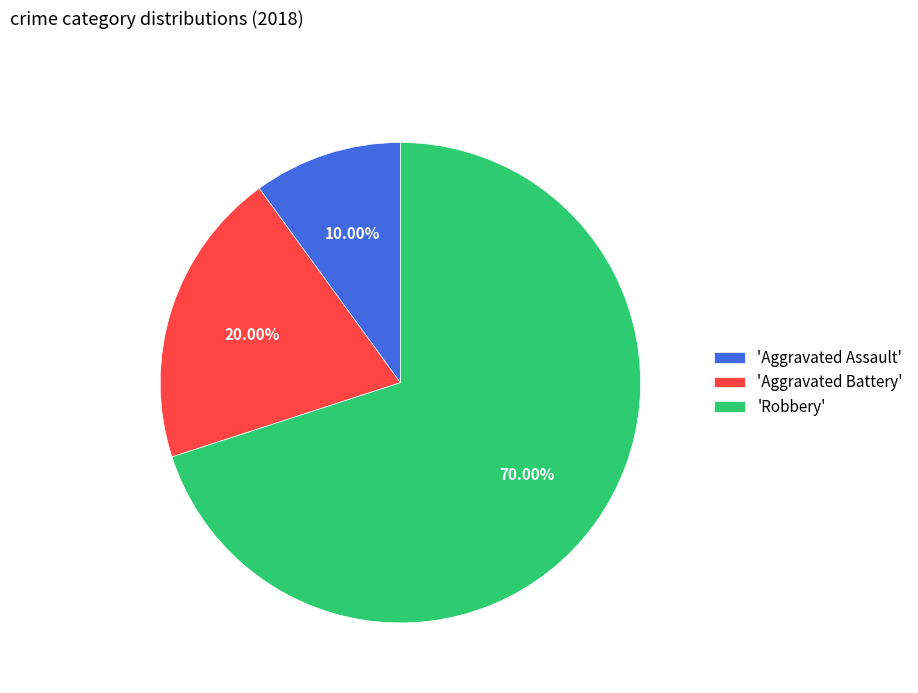

Between 'Aggravated Assault' and 'Aggravated Battery', which is larger?

'Aggravated Battery'